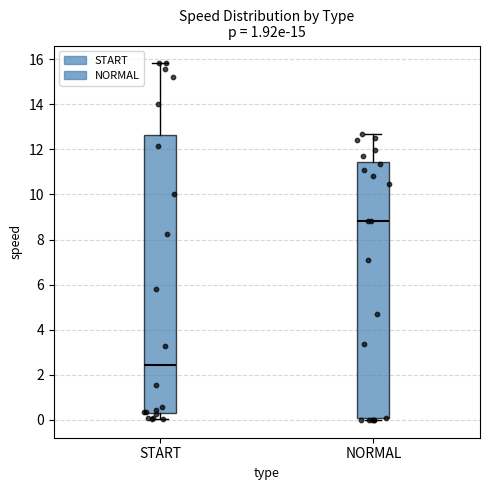

Reading left to right, read every box against the y-axis: the position of its median line, the range the box covers, and the ends of its whiskers. The values are not printed on the chart, so give them approximately, as read against the axis.

START: median 2.4, box 0.4 to 12.6, whiskers 0.0 to 15.8
NORMAL: median 8.8, box 0.0 to 11.4, whiskers 0.0 (just below the box's lower edge) to 12.6